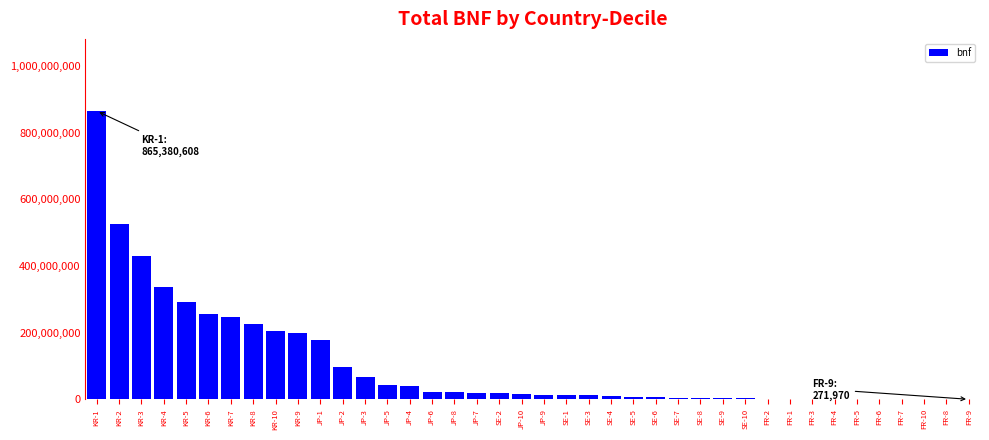

Which label corresponds to the largest value in the chart?

KR-1